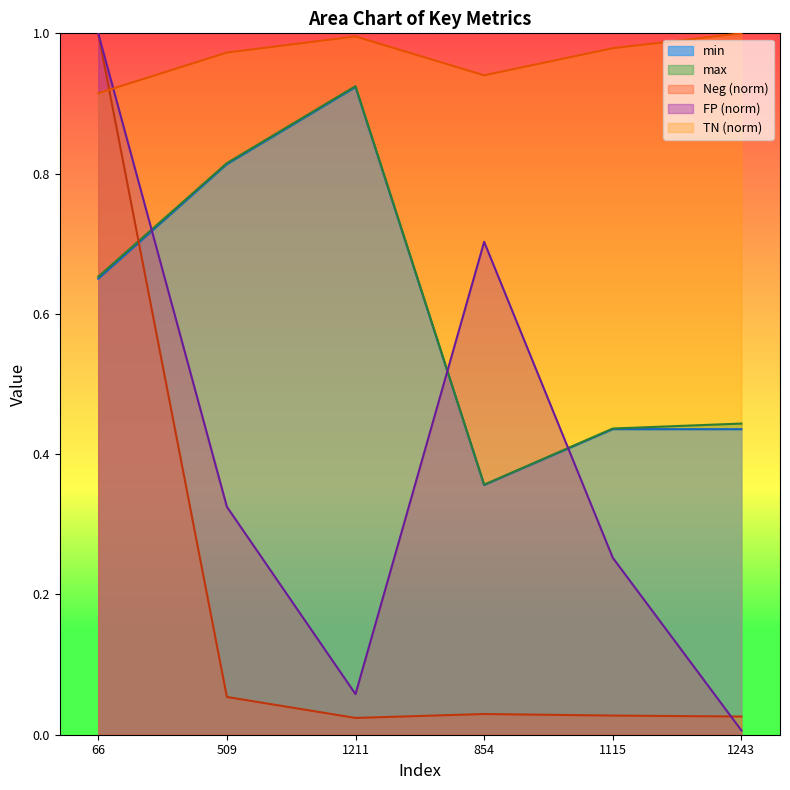

What is the label of the 1st point from the right?

1243